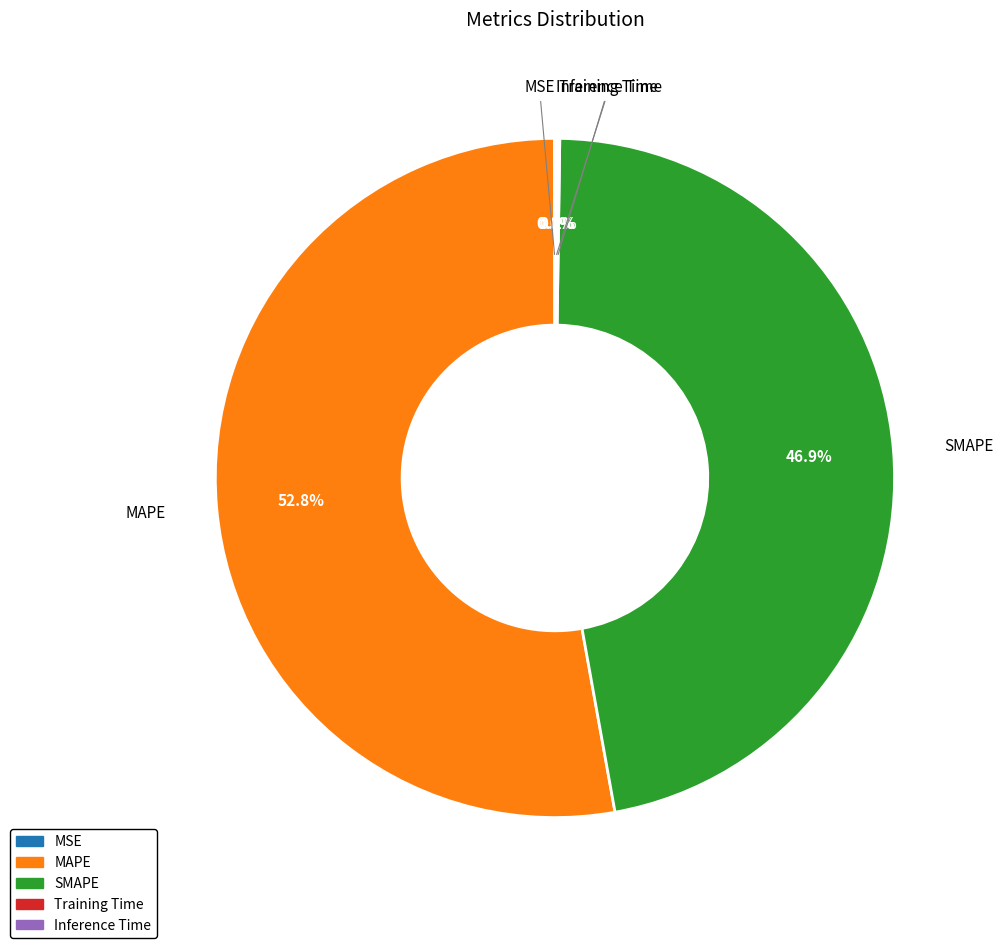

How much of the chart is everything except SMAPE?

53.1%